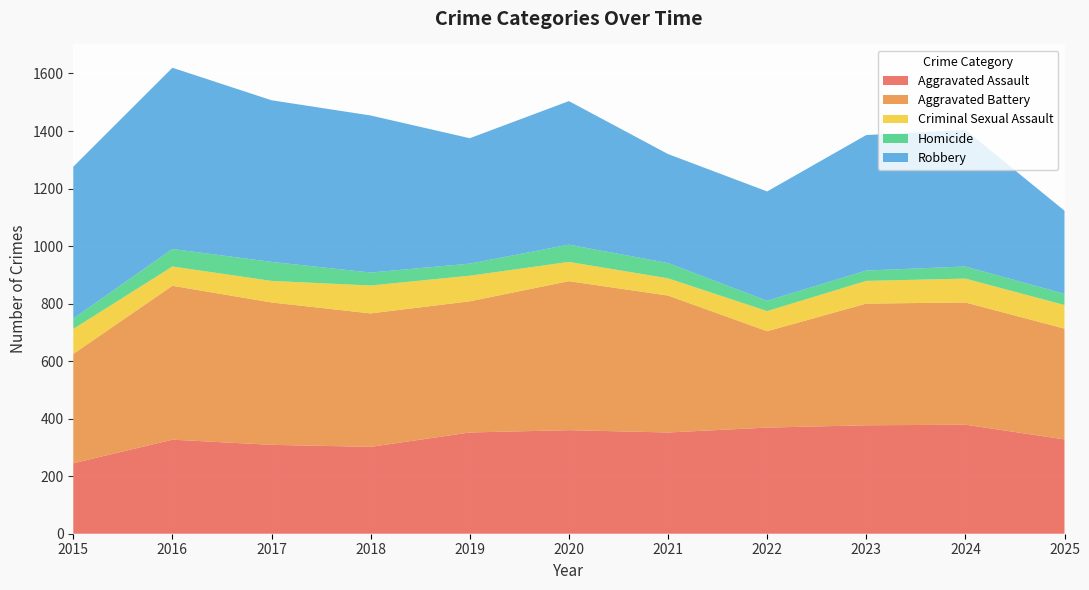

Reading left to right, transcribe all the data shown in this chart.

Aggravated Assault: 245	327	309	302	352	360	352	369	377	379	328
Aggravated Battery: 380	535	495	464	456	518	476	335	423	425	385
Criminal Sexual Assault: 87	67	75	97	89	67	60	70	79	83	82
Homicide: 36	61	66	45	42	60	53	36	36	42	39
Robbery: 528	630	562	546	436	499	379	380	471	475	289